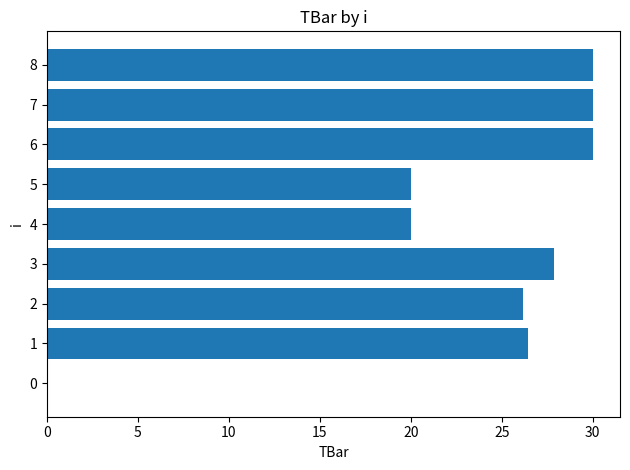

How many positive values are there?

8